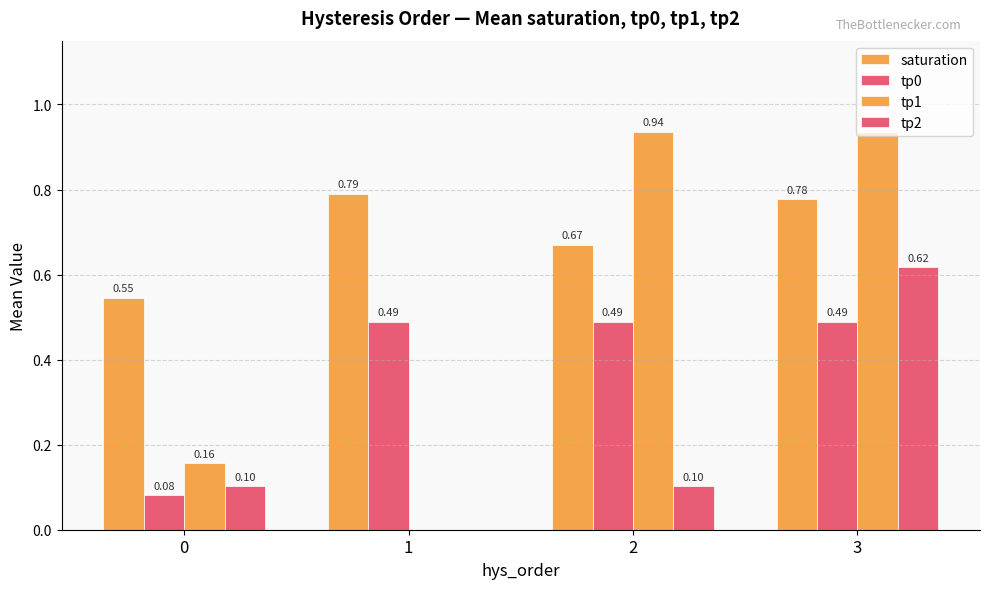

What is the sum of all tp0 values?

1.5